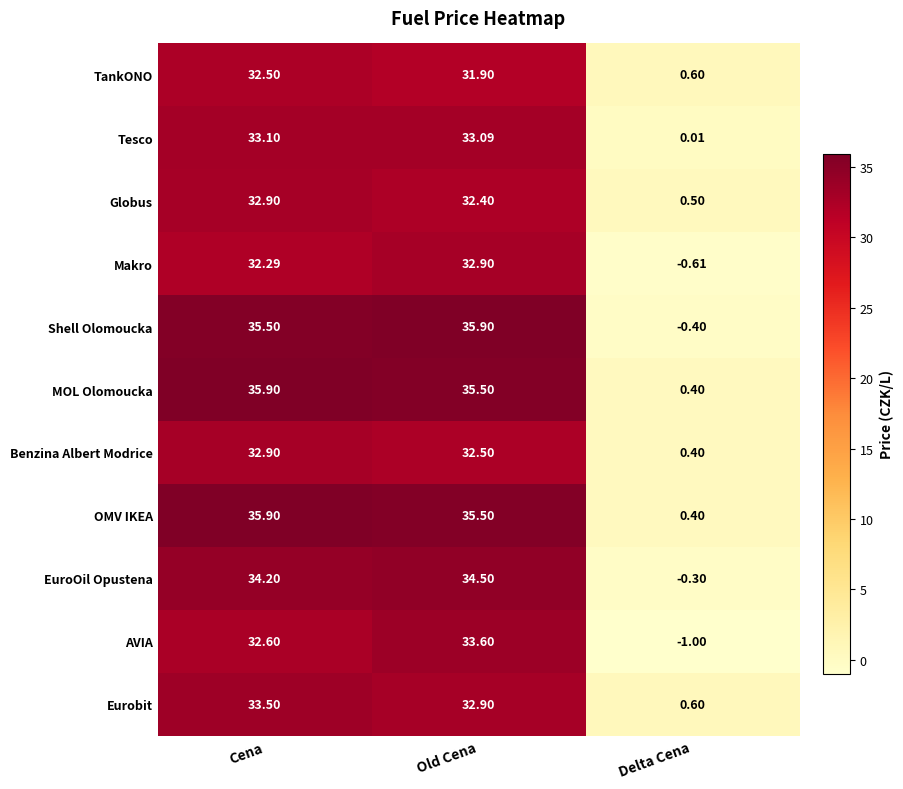

Which series changed the most between Cena and Old Cena?

AVIA